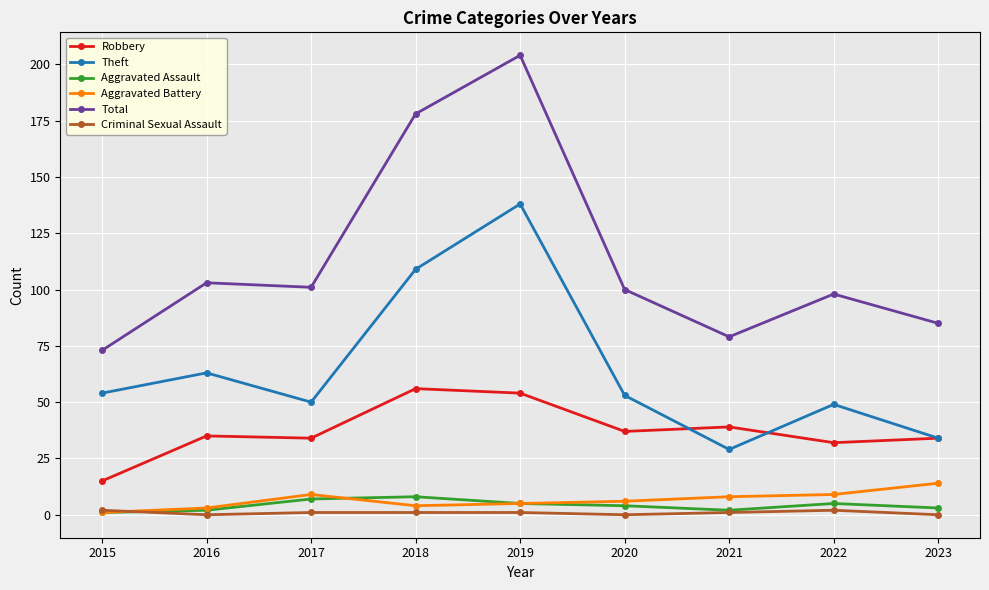

At how many categories does at least one series exceed 6?

9